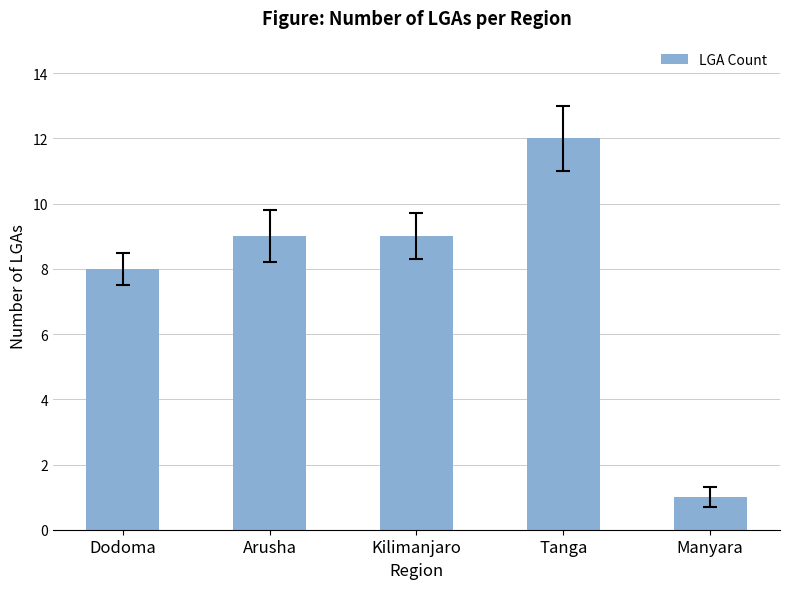

What is the value of the 1st bar from the left?

8